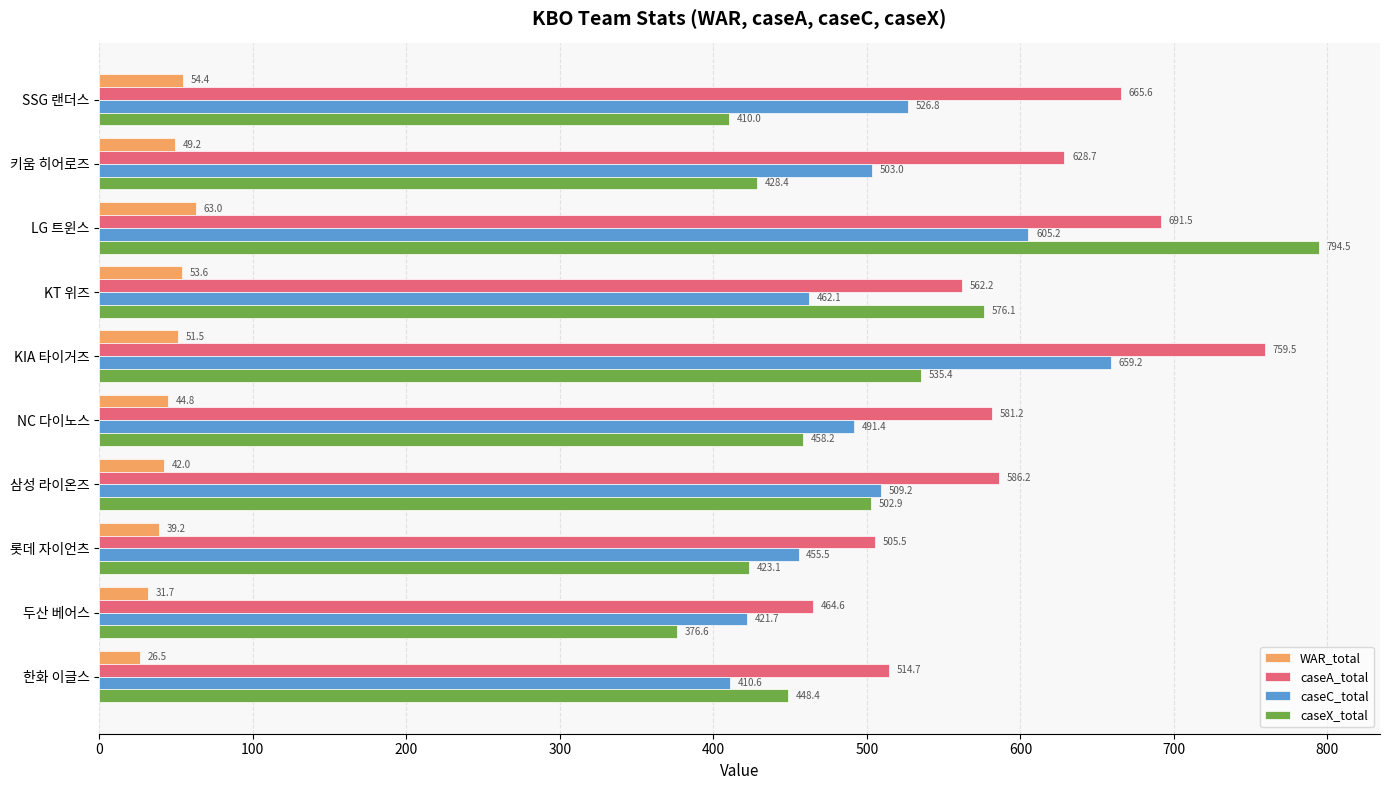

What is the approximate value of caseX_total at LG 트윈스?

794.5